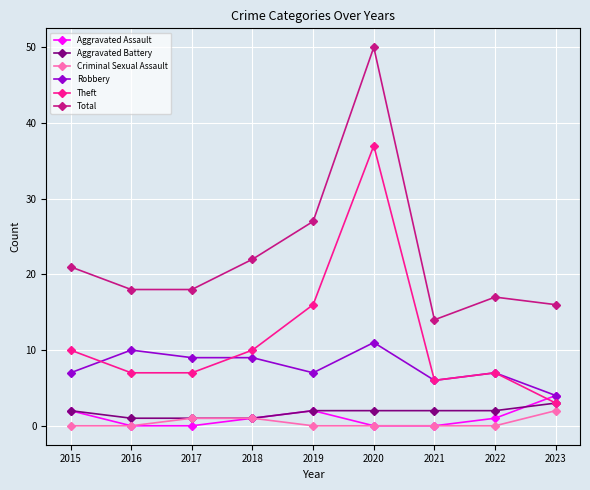

What is the lowest value of the Theft series?

3